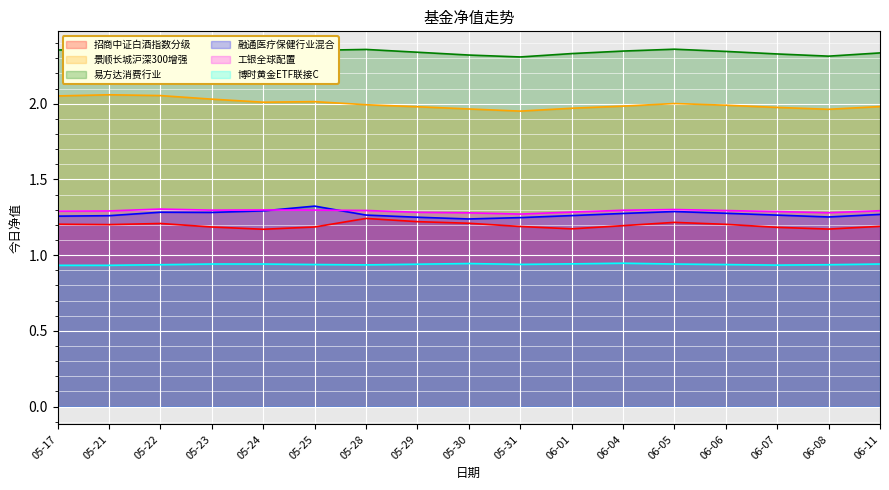

Reading left to right, transcribe all the data shown in this chart.

招商中证白酒指数分级: 05-17=1.2	05-21=1.2	05-22=1.2	05-23=1.2	05-24=1.2	05-25=1.2	05-28=1.2	05-29=1.2	05-30=1.2	05-31=1.2	06-01=1.2	06-04=1.2	06-05=1.2	06-06=1.2	06-07=1.2	06-08=1.2	06-11=1.2
景顺长城沪深300增强: 05-17=2.1	05-21=2.1	05-22=2.1	05-23=2.0	05-24=2.0	05-25=2.0	05-28=2.0	05-29=2.0	05-30=2.0	05-31=2.0	06-01=2.0	06-04=2.0	06-05=2.0	06-06=2.0	06-07=2.0	06-08=2.0	06-11=2.0
易方达消费行业: 05-17=2.4	05-21=2.4	05-22=2.4	05-23=2.3	05-24=2.3	05-25=2.4	05-28=2.4	05-29=2.3	05-30=2.3	05-31=2.3	06-01=2.3	06-04=2.3	06-05=2.4	06-06=2.3	06-07=2.3	06-08=2.3	06-11=2.3
融通医疗保健行业混合: 05-17=1.3	05-21=1.3	05-22=1.3	05-23=1.3	05-24=1.3	05-25=1.3	05-28=1.3	05-29=1.3	05-30=1.2	05-31=1.2	06-01=1.3	06-04=1.3	06-05=1.3	06-06=1.3	06-07=1.3	06-08=1.3	06-11=1.3
工银全球配置: 05-17=1.3	05-21=1.3	05-22=1.3	05-23=1.3	05-24=1.3	05-25=1.3	05-28=1.3	05-29=1.3	05-30=1.3	05-31=1.3	06-01=1.3	06-04=1.3	06-05=1.3	06-06=1.3	06-07=1.3	06-08=1.3	06-11=1.3
博时黄金ETF联接C: 05-17=0.9	05-21=0.9	05-22=0.9	05-23=0.9	05-24=0.9	05-25=0.9	05-28=0.9	05-29=0.9	05-30=0.9	05-31=0.9	06-01=0.9	06-04=0.9	06-05=0.9	06-06=0.9	06-07=0.9	06-08=0.9	06-11=0.9